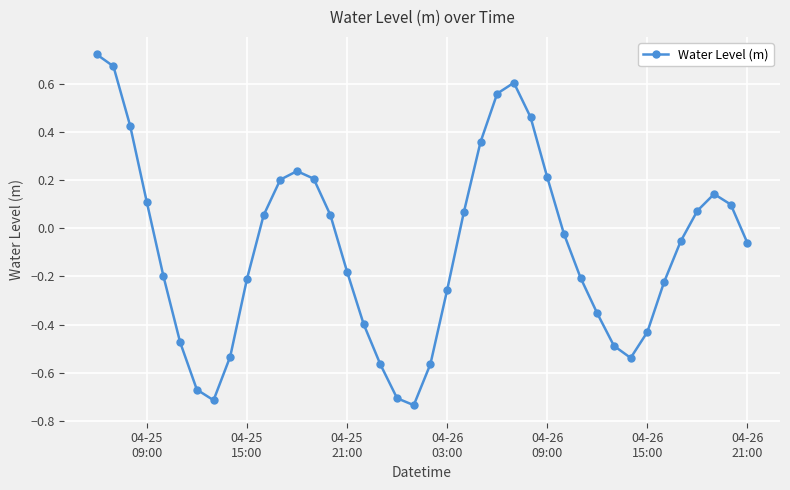

What is the sum of all values?

-3.3